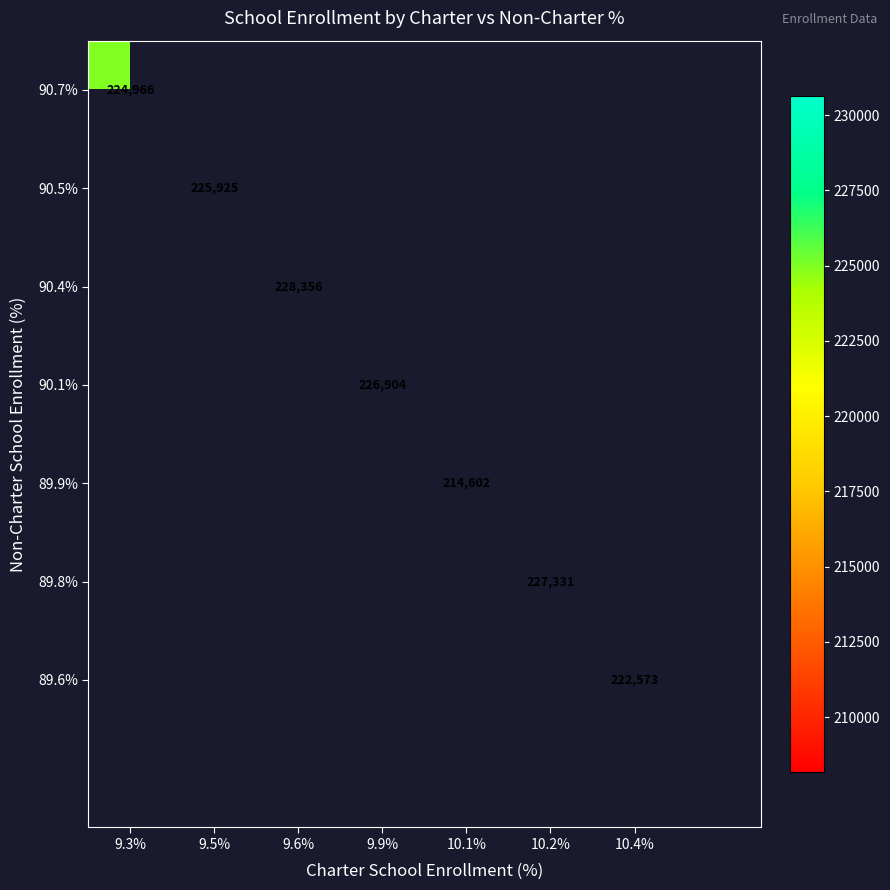

The 90.1% series shows 226904 at 9.9%. True or false?

True